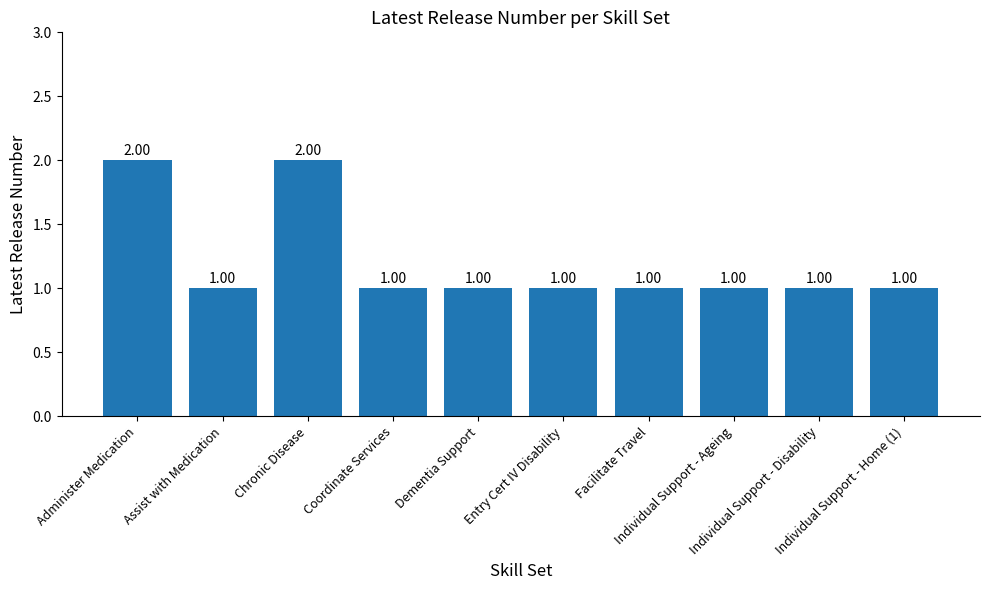

What is the sum of all values?

12